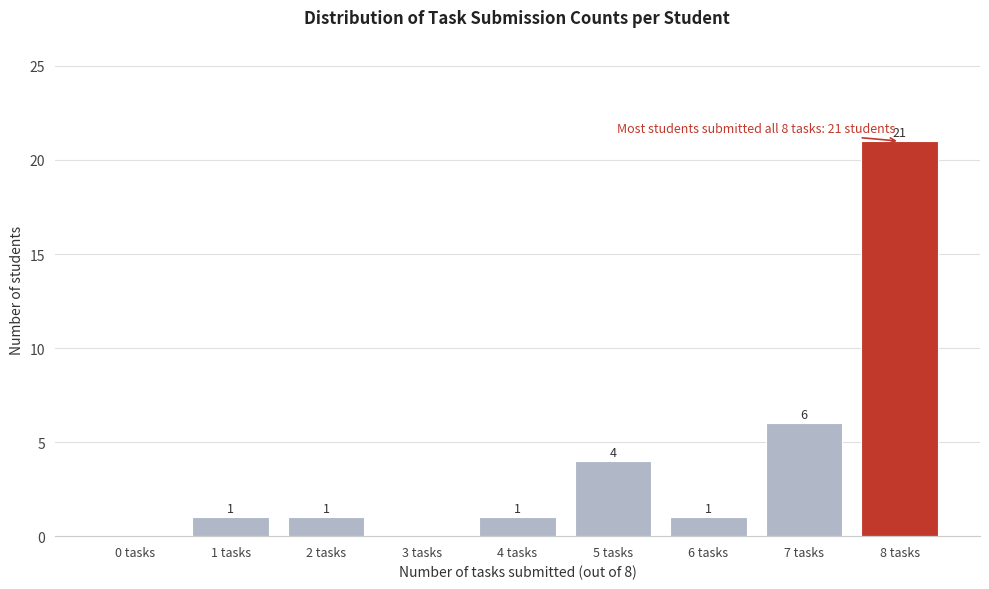

Reading right to left, transcribe all the data shown in this chart.

8 tasks=21	7 tasks=6	6 tasks=1	5 tasks=4	4 tasks=1	3 tasks=0	2 tasks=1	1 tasks=1	0 tasks=0